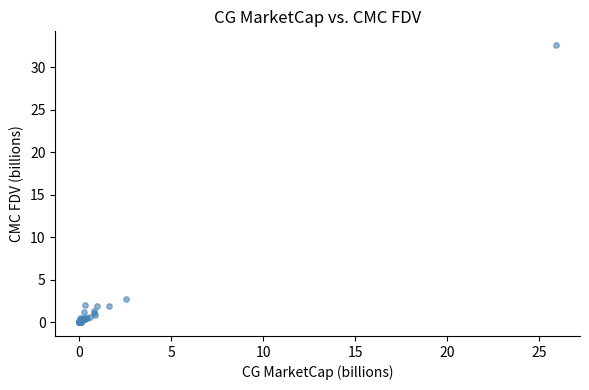

What Y value in the scatter plot is closest to 16?

2.7